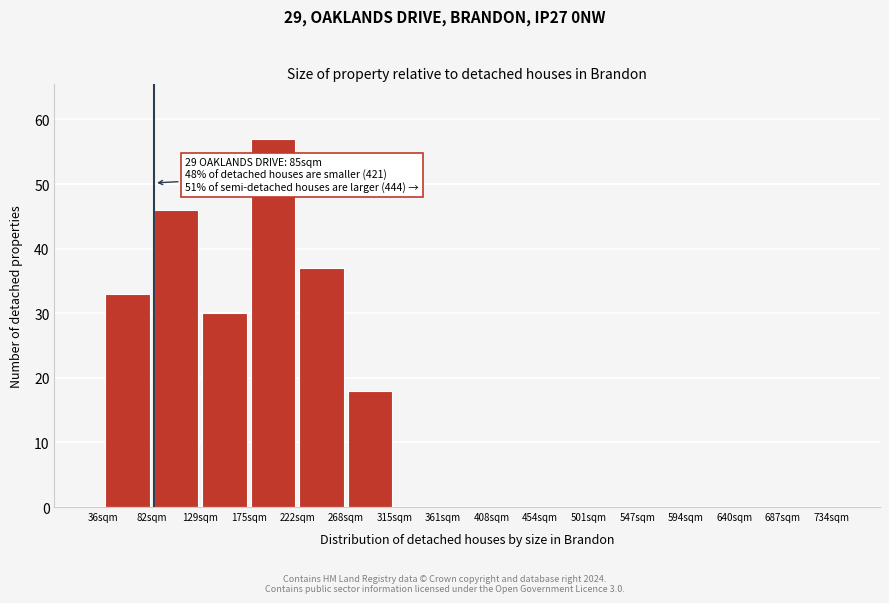

Which range on the x-axis has the tallest bar?

175 to 220